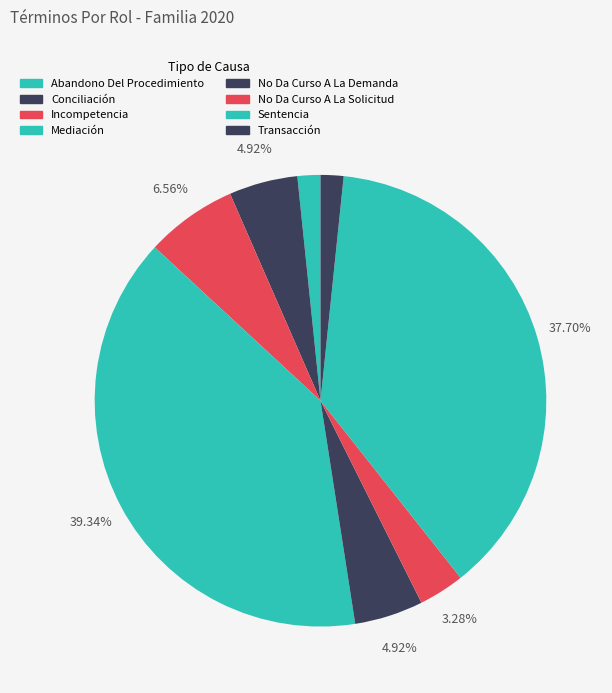

How many segments does this pie chart have?

8